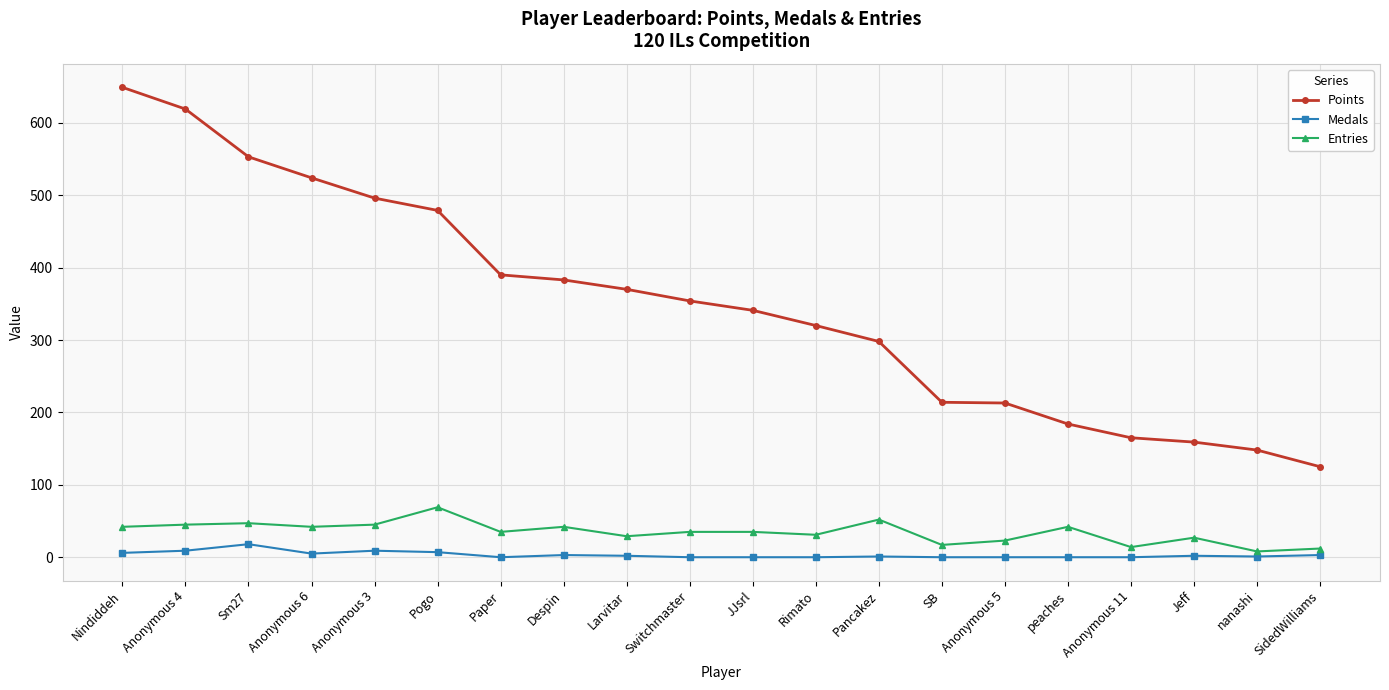

Which label corresponds to the largest value in the chart?

Nindiddeh